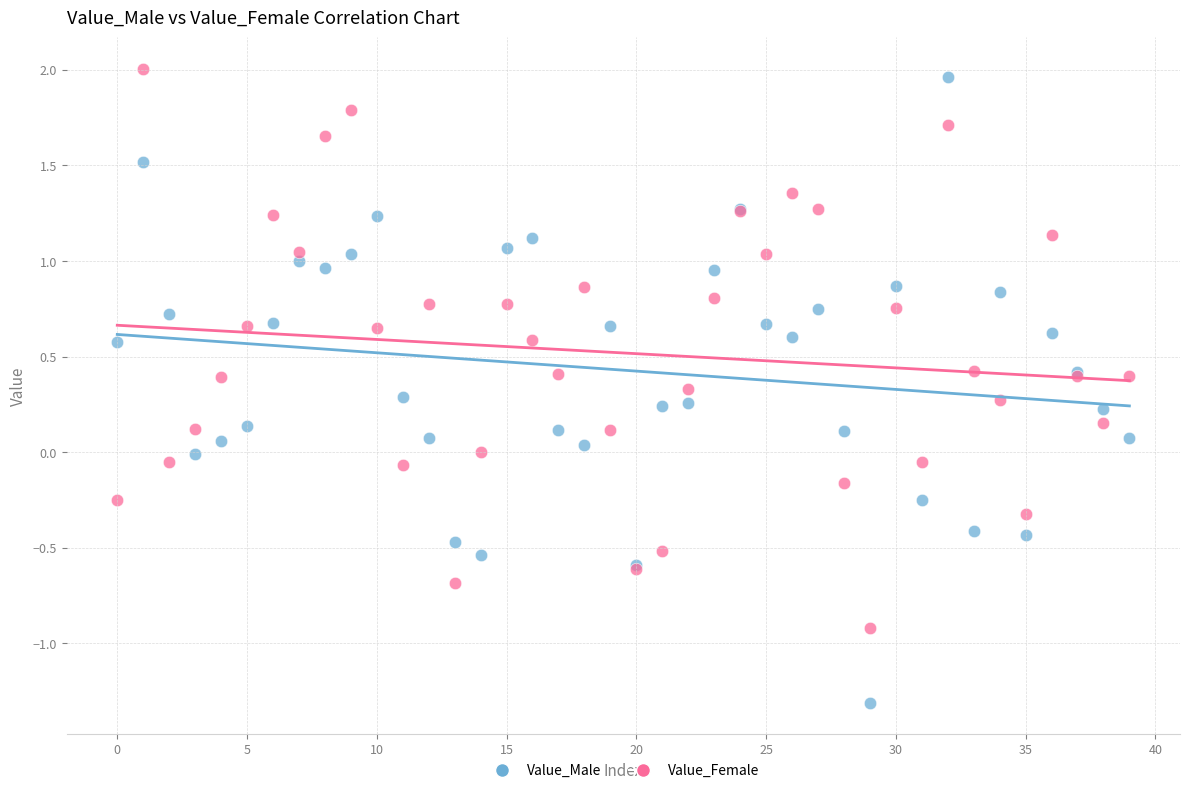

Which series contains the lowest Y value?

Value_Male